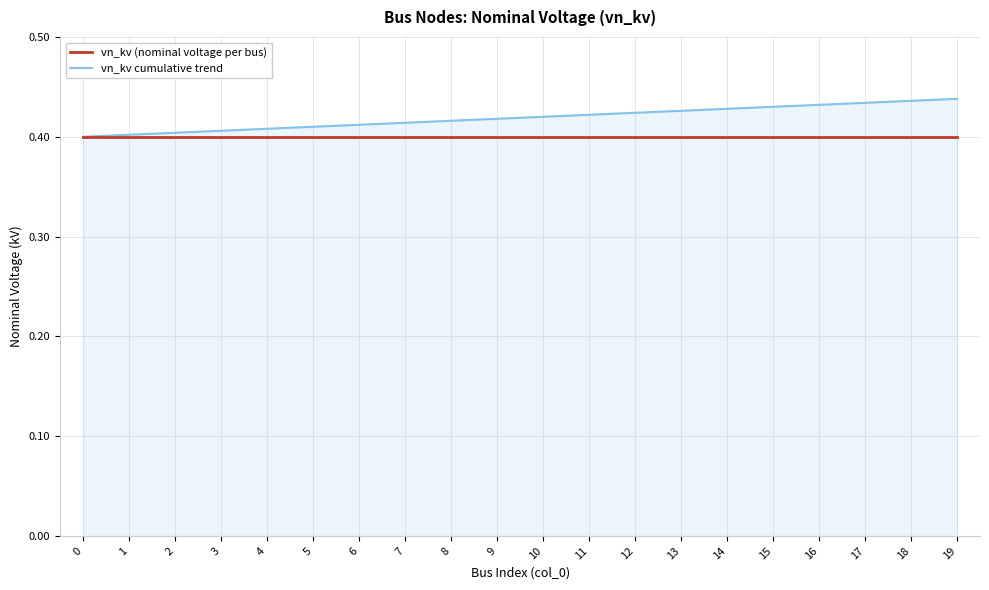

Is it true that vn_kv cumulative trend equals 0.6 at 10?

False